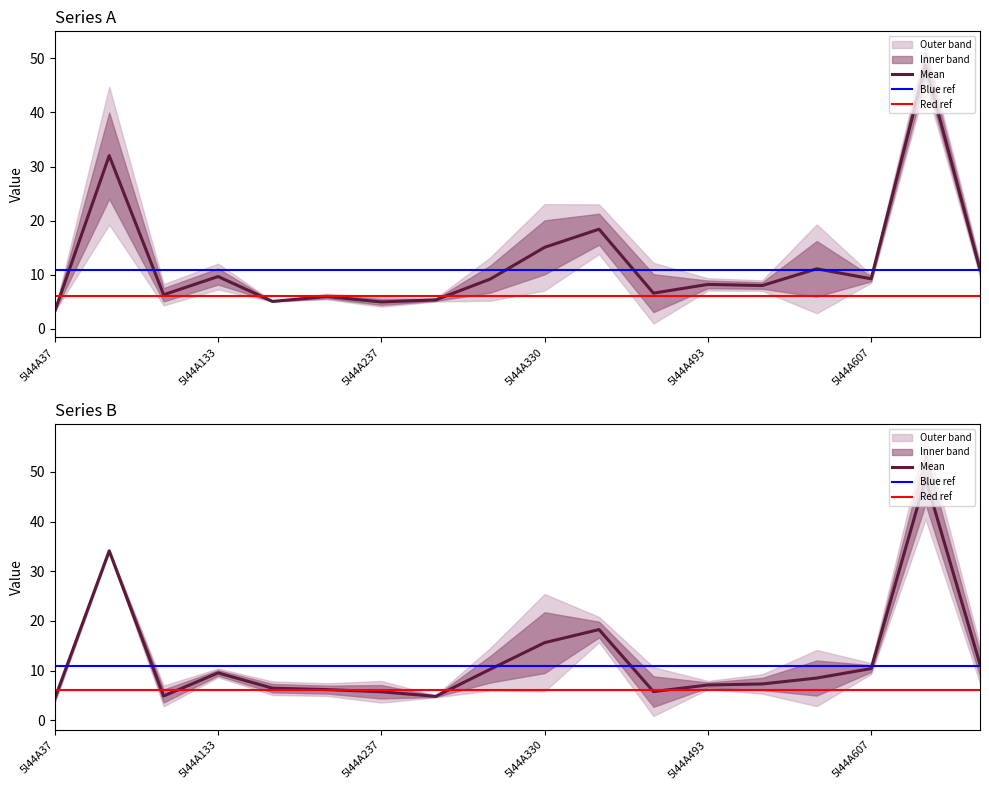

How many data points does each series have?

18